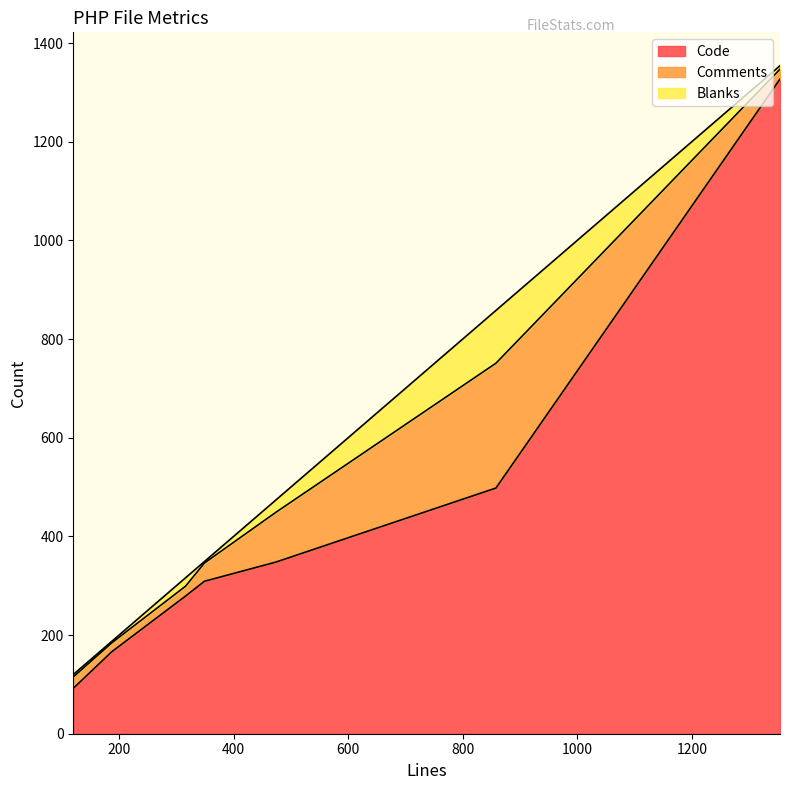

Which series has the largest total across all categories?

Code